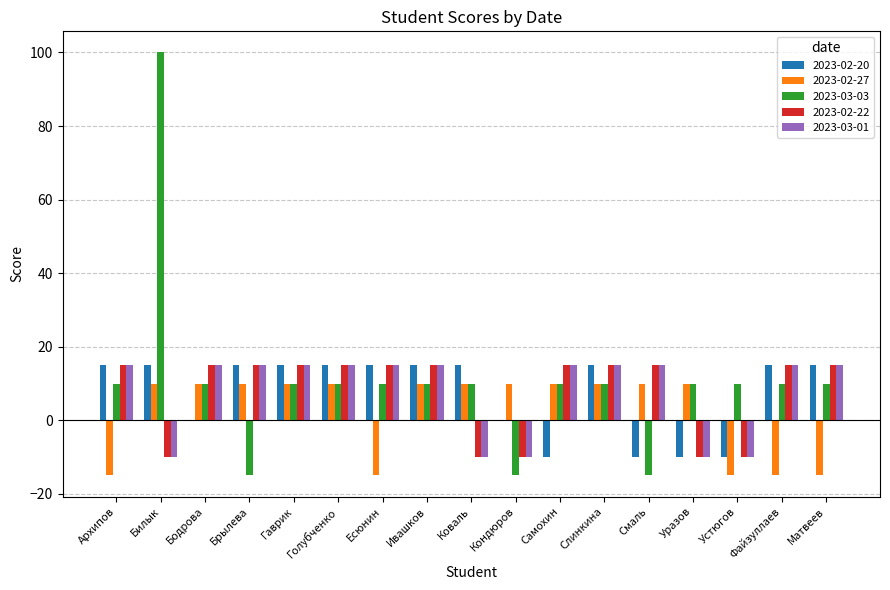

At which category is the sum across all series the highest?

Билык